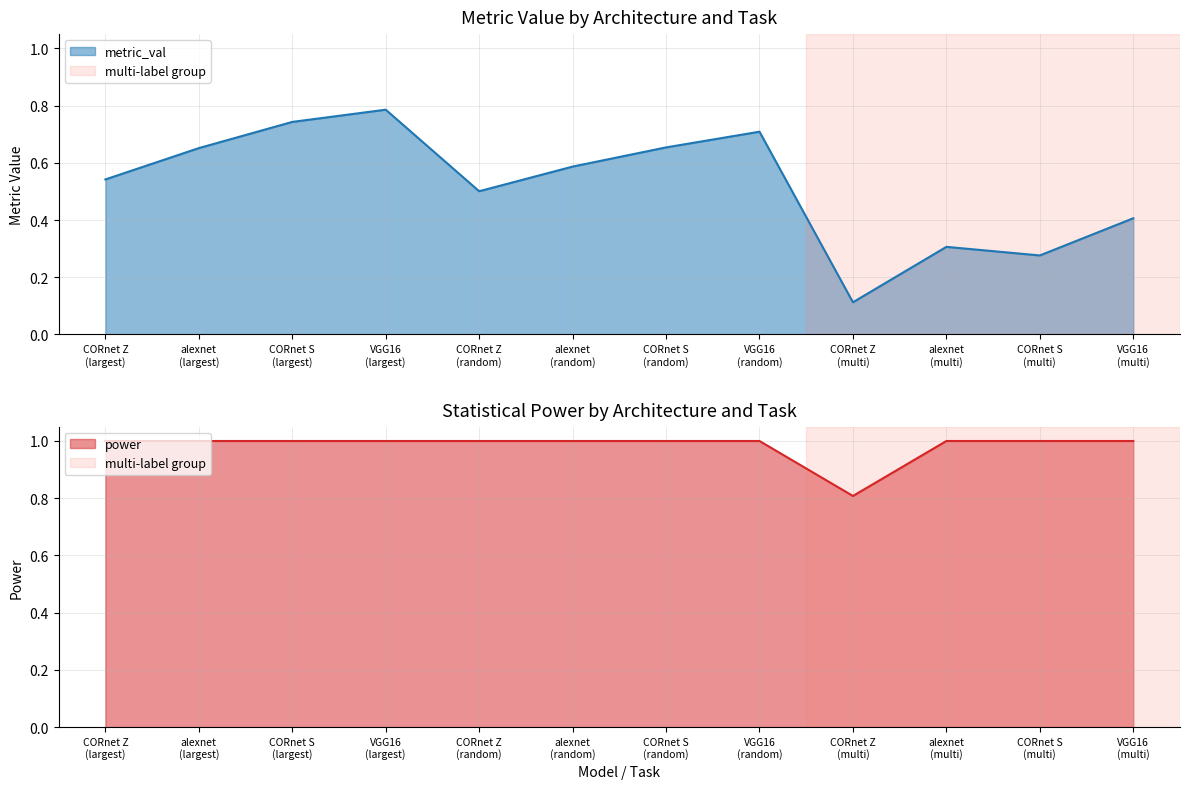

What position from the left is alexnet
(random)?

6